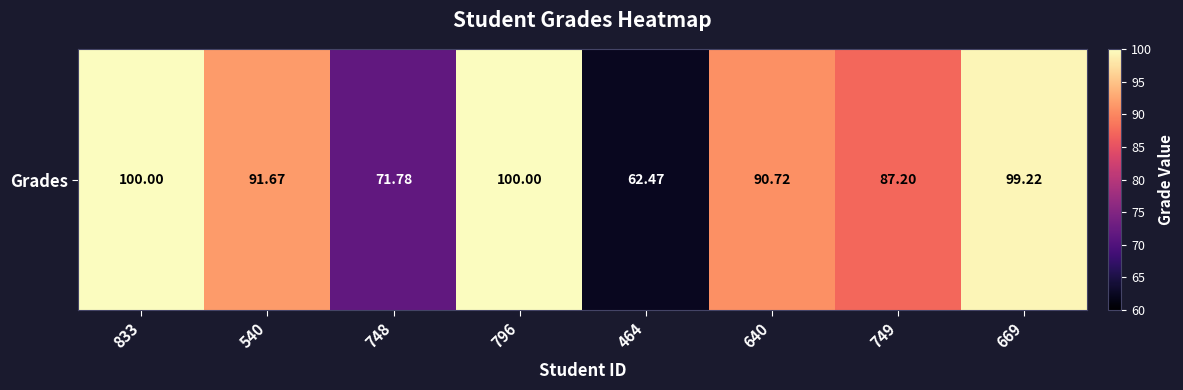

What is the average value?

87.9